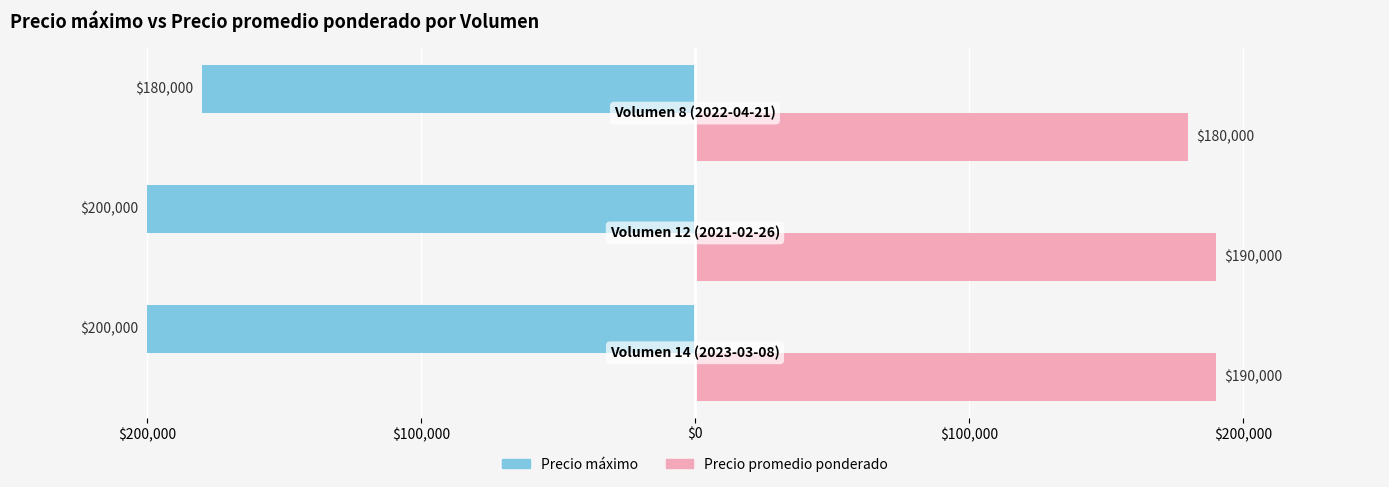

At how many categories does at least one series exceed 101806?

3